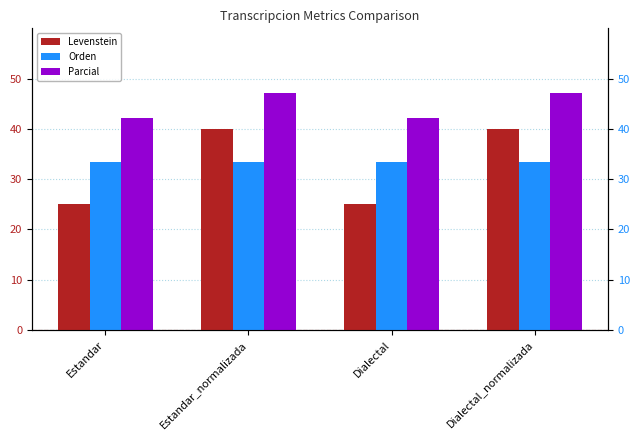

What is the sum of the Levenstein values at Estandar_normalizada and Estandar?

65.0